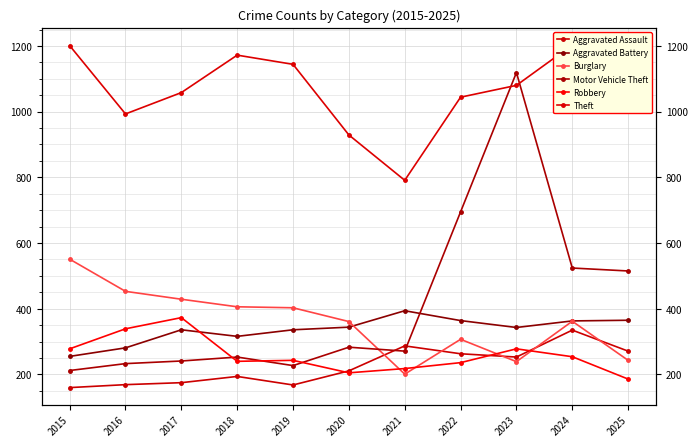

Where is Aggravated Assault nearest to the value 247?

2023